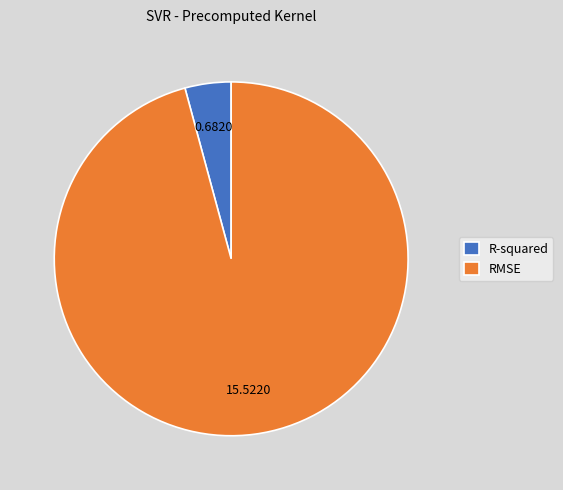

Which slice represents more than half of the pie?

RMSE